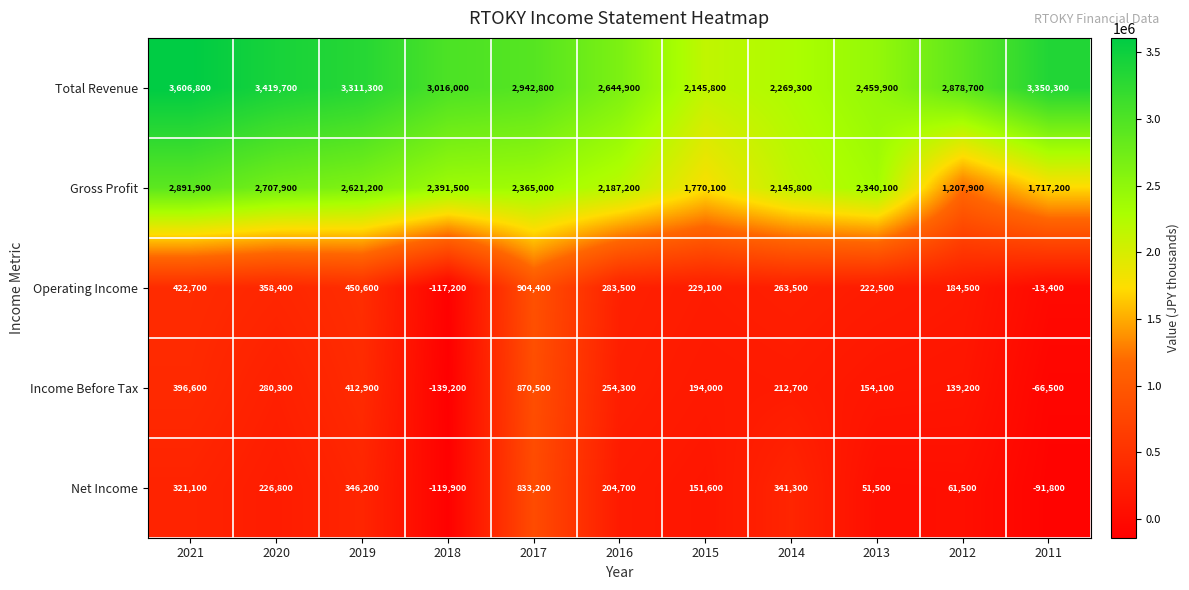

What is the difference between the maximum and minimum values in the Gross Profit series?

1684000